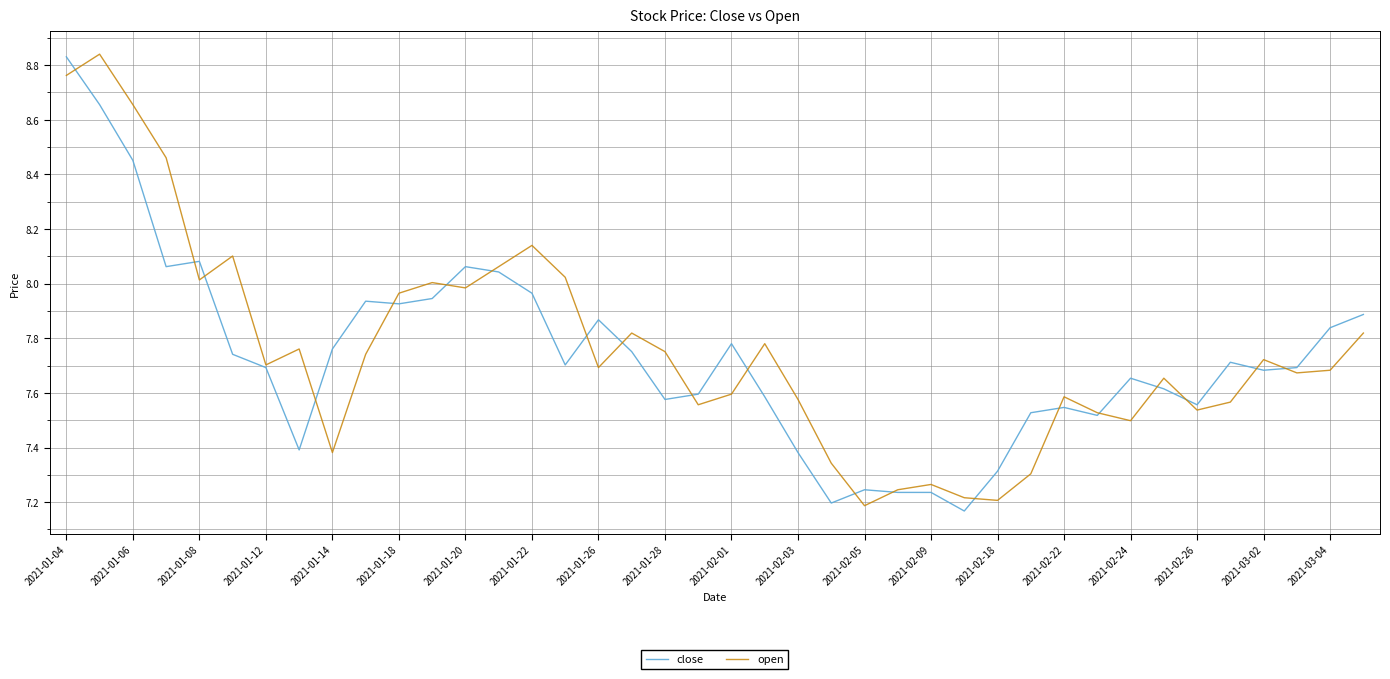

Does the chart have visible grid lines?

Yes